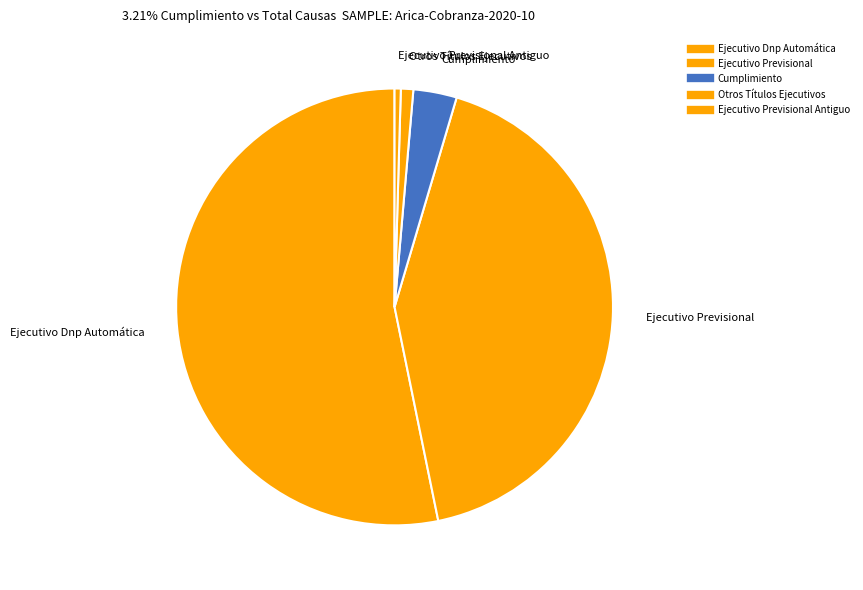

Is there any slice that represents more than half of the pie?

Yes